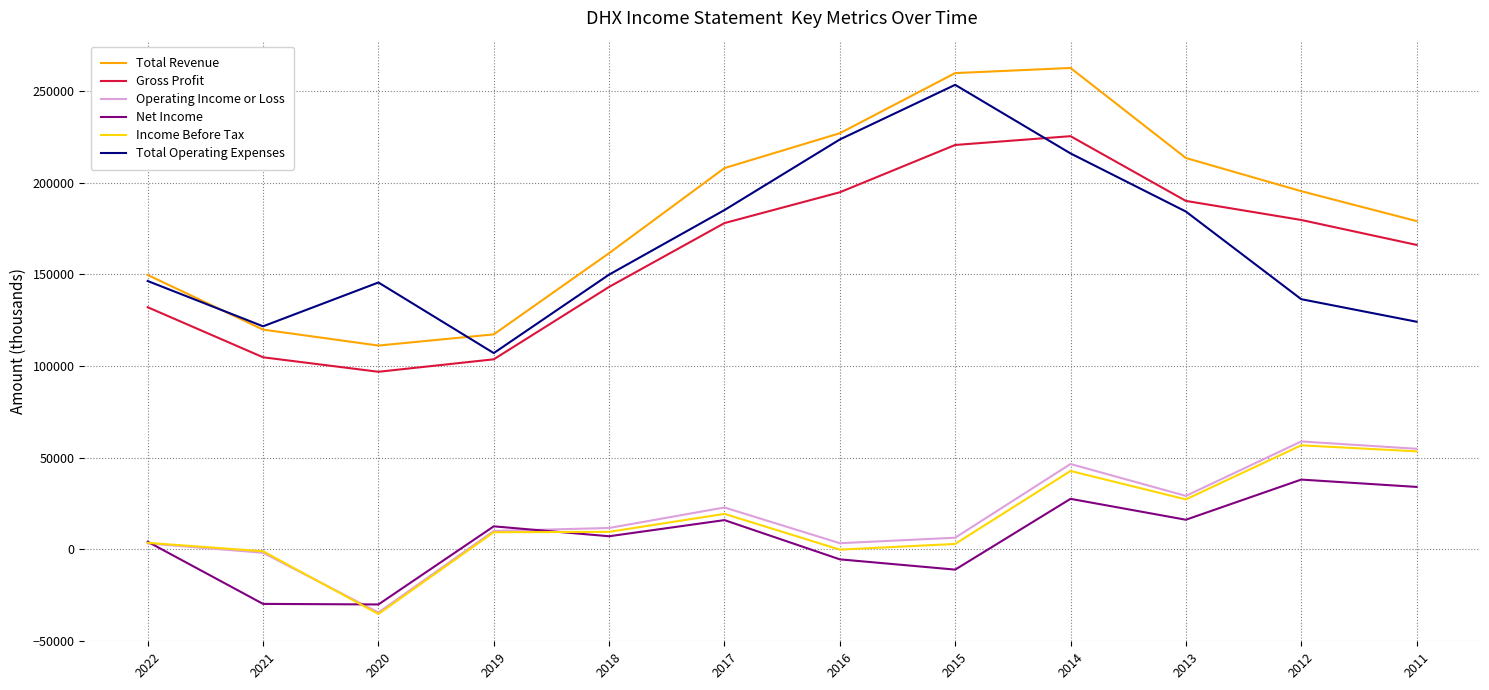

What value does the Total Operating Expenses series have at 2015, to the nearest 100?

253400